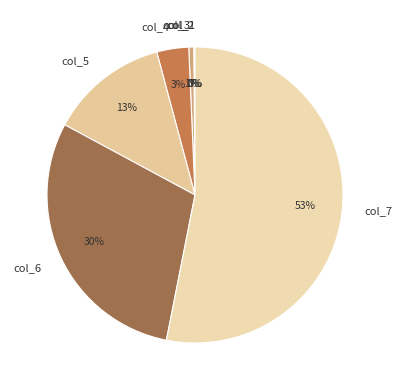

Is the sum of col_5 and col_7 greater than half?

Yes